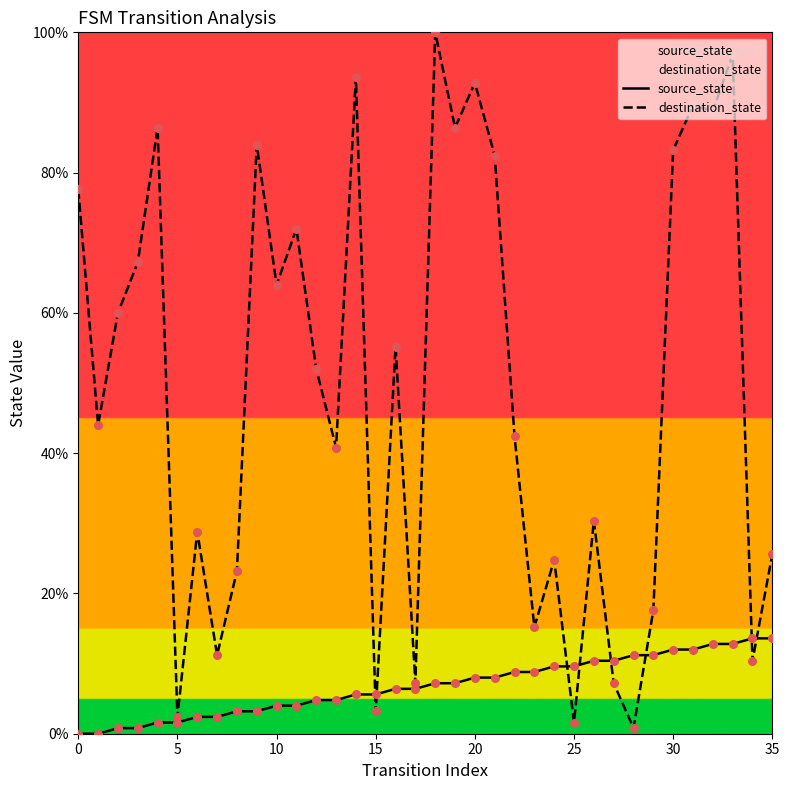

Which series reaches the maximum Y coordinate?

destination_state